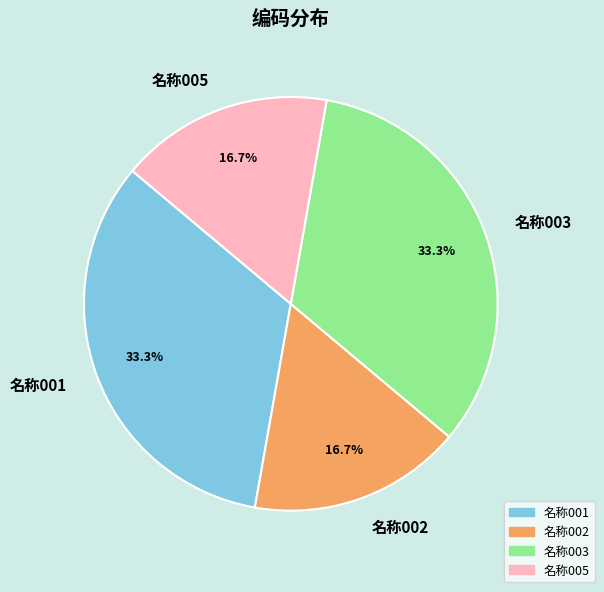

Is there a majority slice in this chart?

No